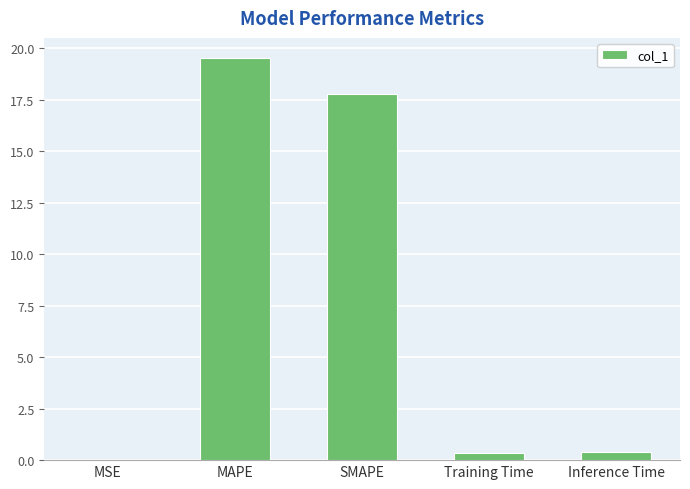

What is the sum of all values?

38.1